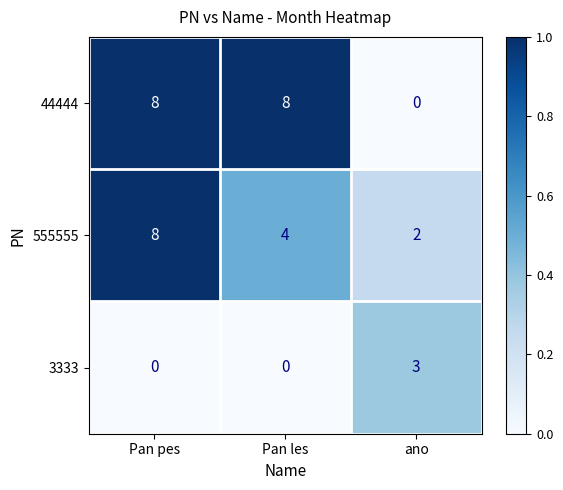

At which label does 3333 reach its peak?

ano